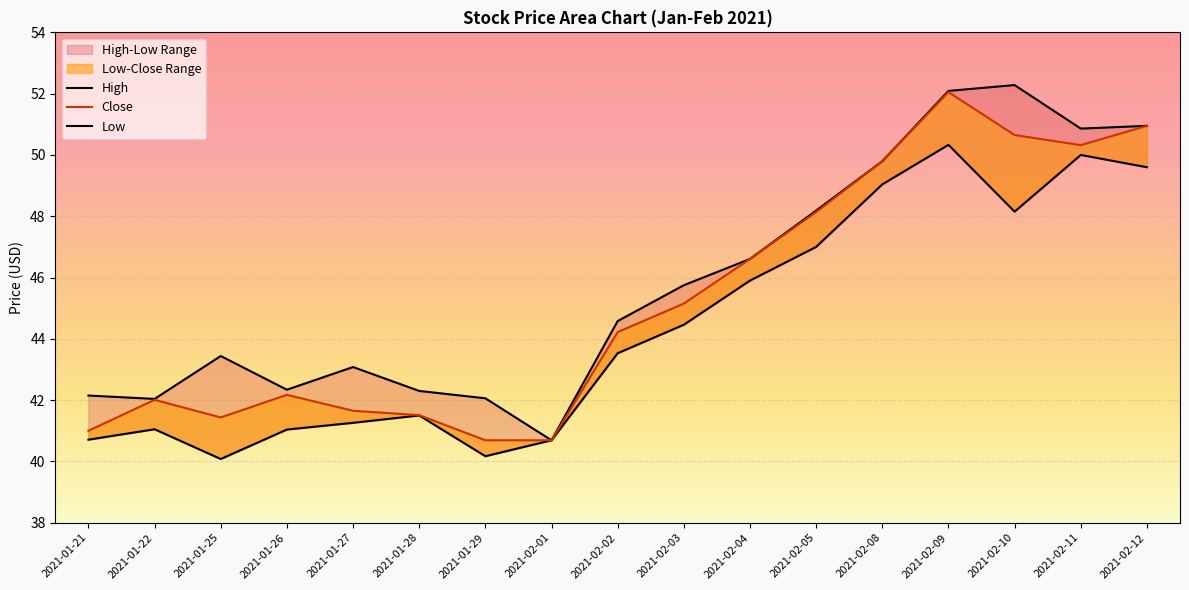

How many data points in Low are less than 43?

8